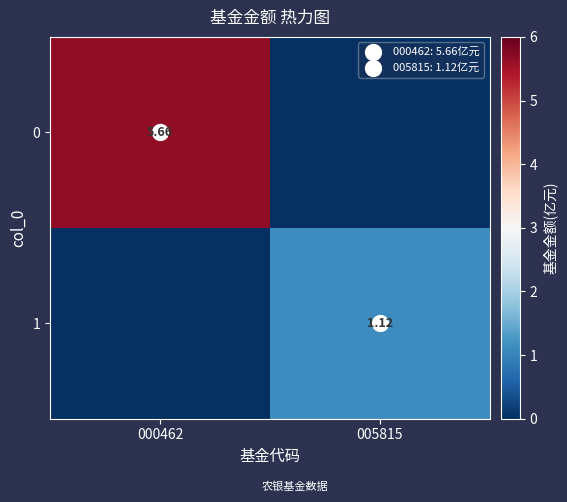

How many 1 values are between 0 and 1?

1